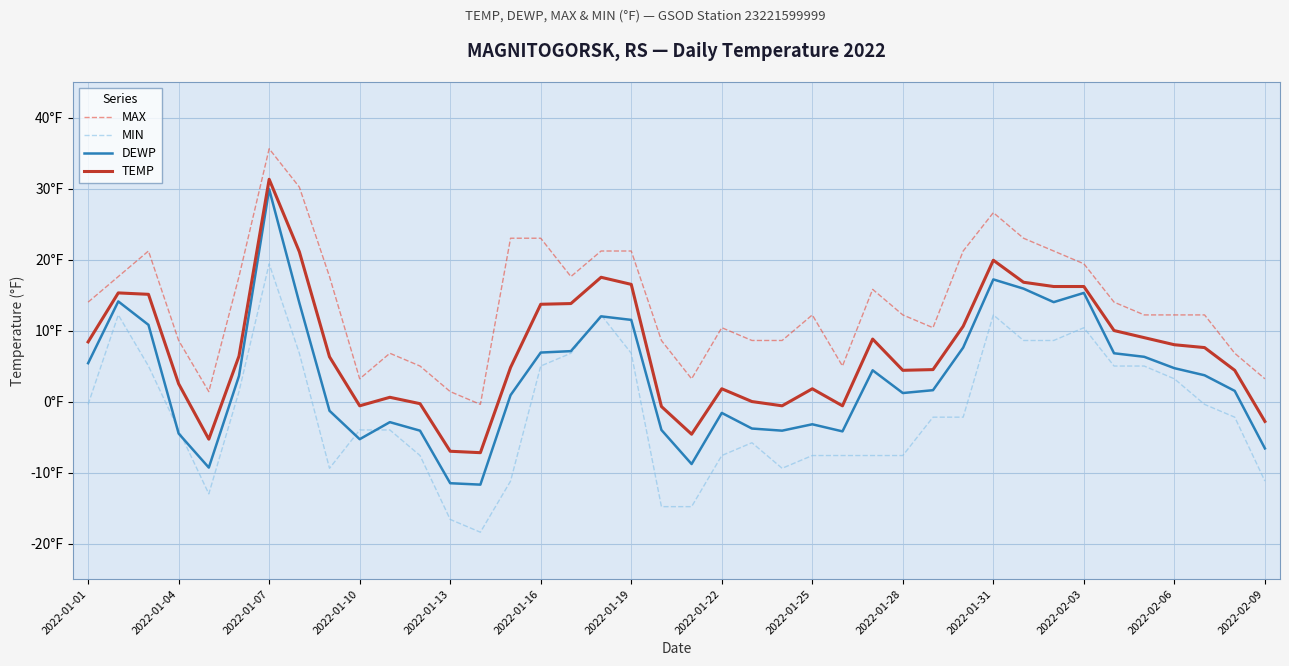

What is the lowest value of the DEWP series?

-11.7